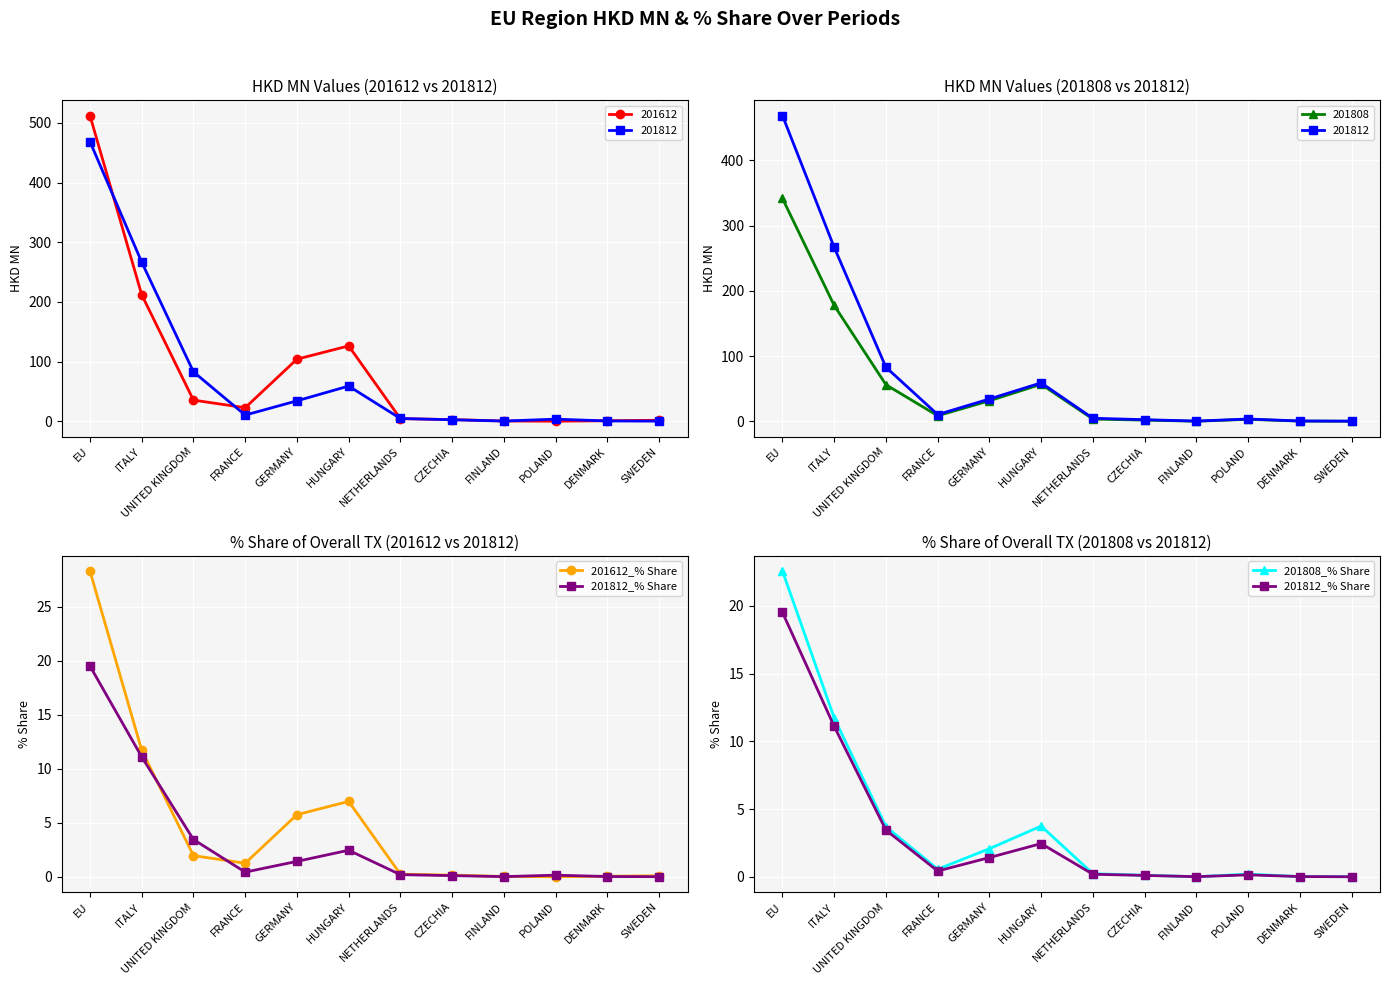

What position from the right is CZECHIA?

5